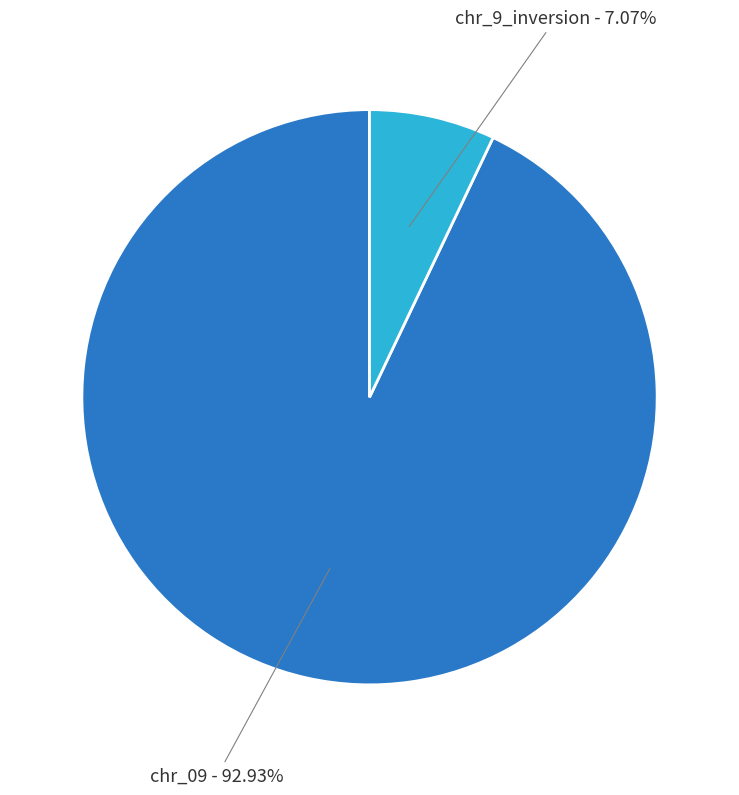

Is there any slice that represents more than half of the pie?

Yes